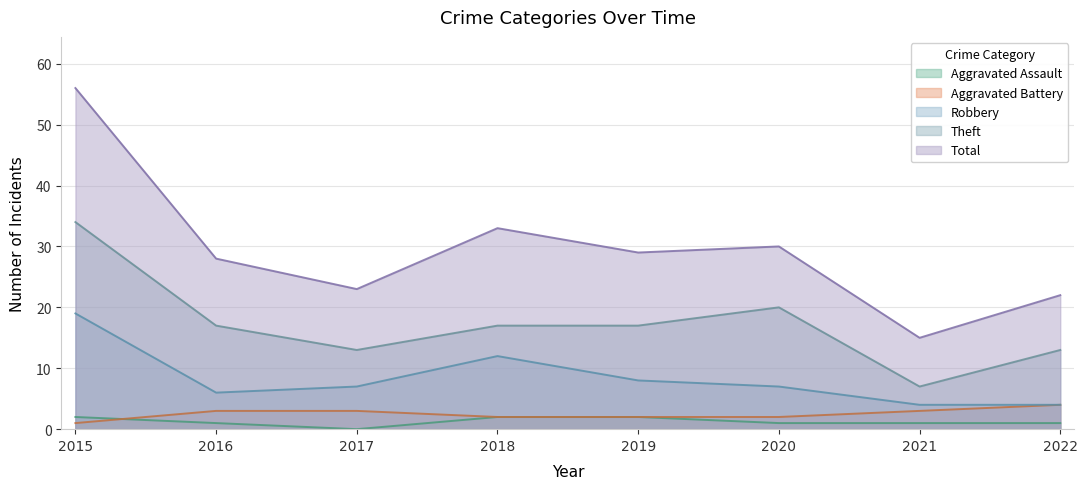

At 2020, list the series in order from smallest to largest.

Aggravated Assault, Aggravated Battery, Robbery, Theft, Total